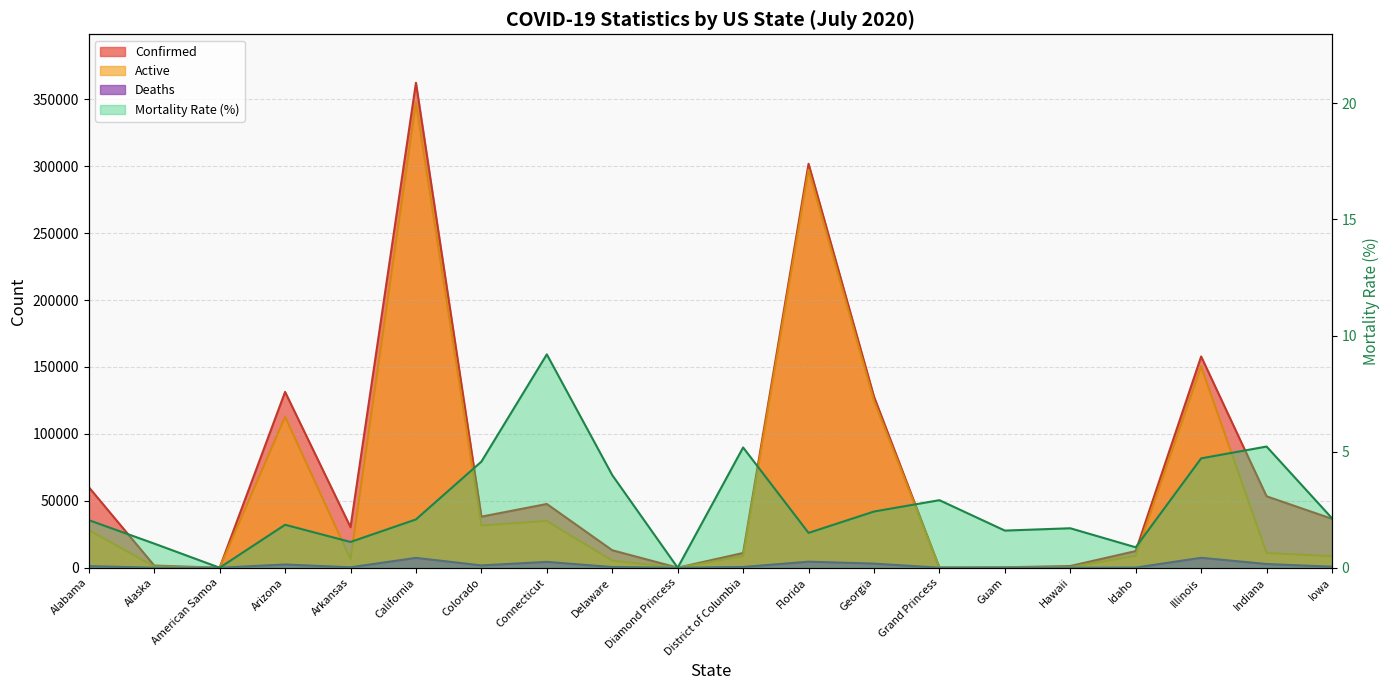

What value does the Confirmed series have at Connecticut?

47636.0